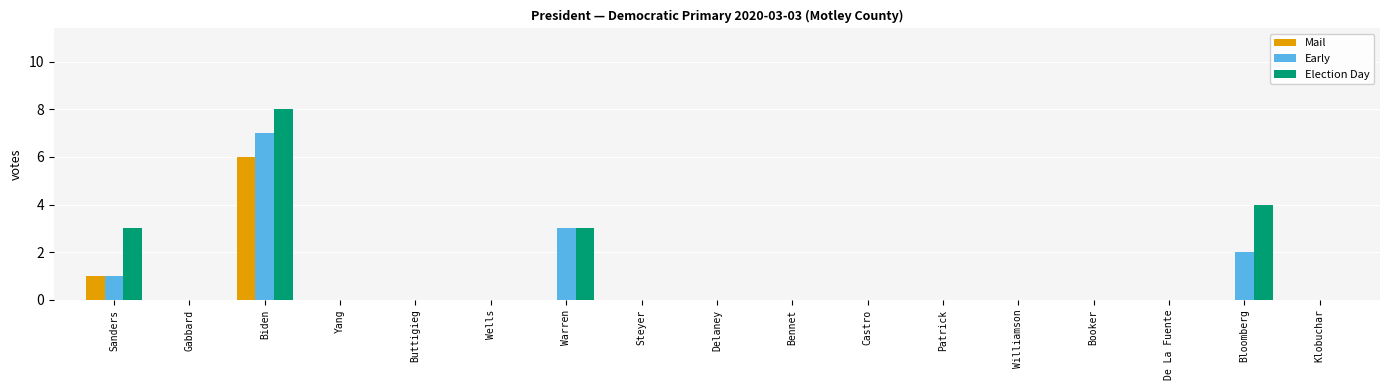

True or false: Mail has a value of 0 at Gabbard.

True